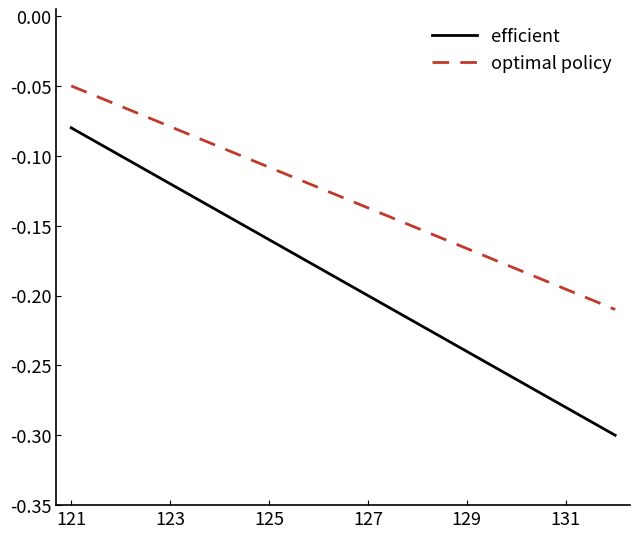

Which series has the widest spread of values?

efficient